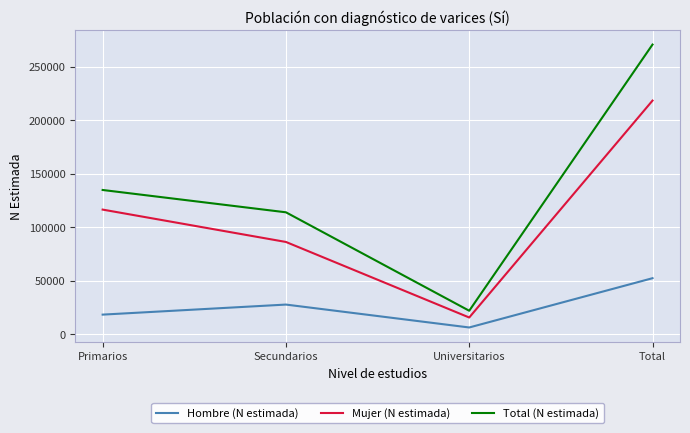

Read the Mujer (N estimada) value at Primarios, to the nearest 50.

116450